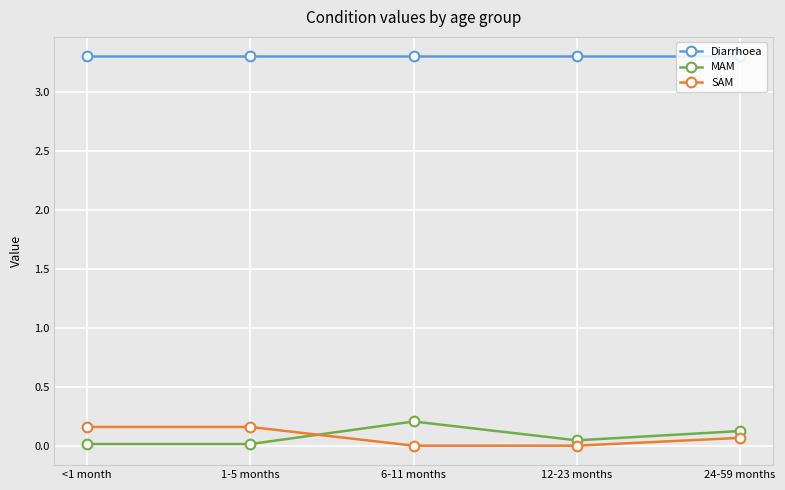

Is the value of Diarrhoea at <1 month greater than the value of SAM at 24-59 months?

Yes